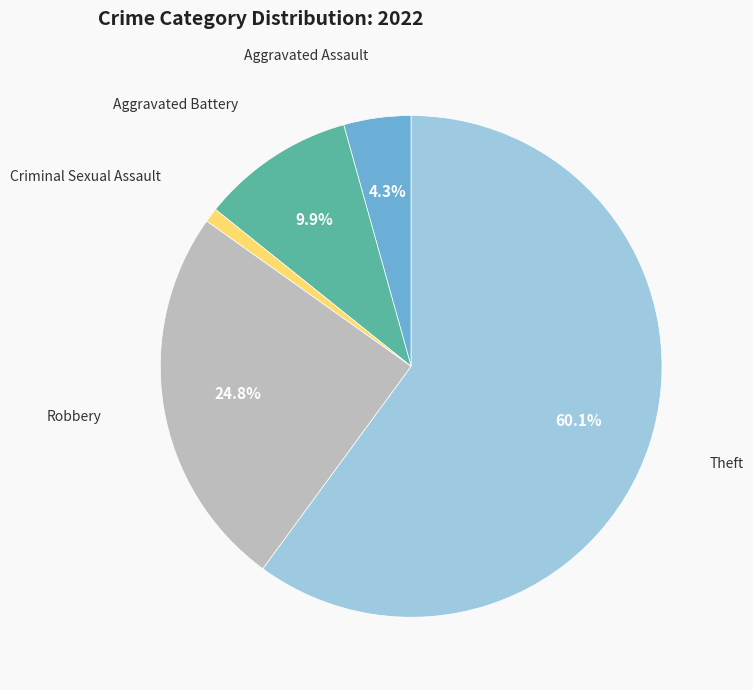

Does any single category account for the majority?

Yes